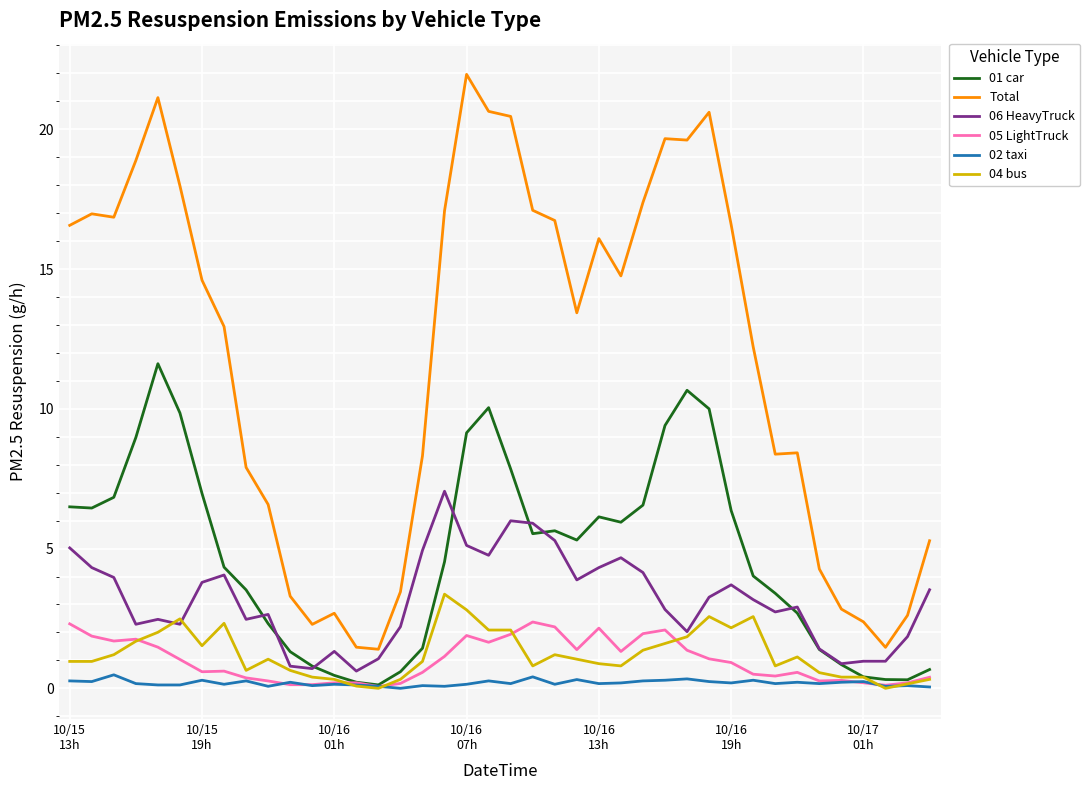

Which series has the largest total across all categories?

Total